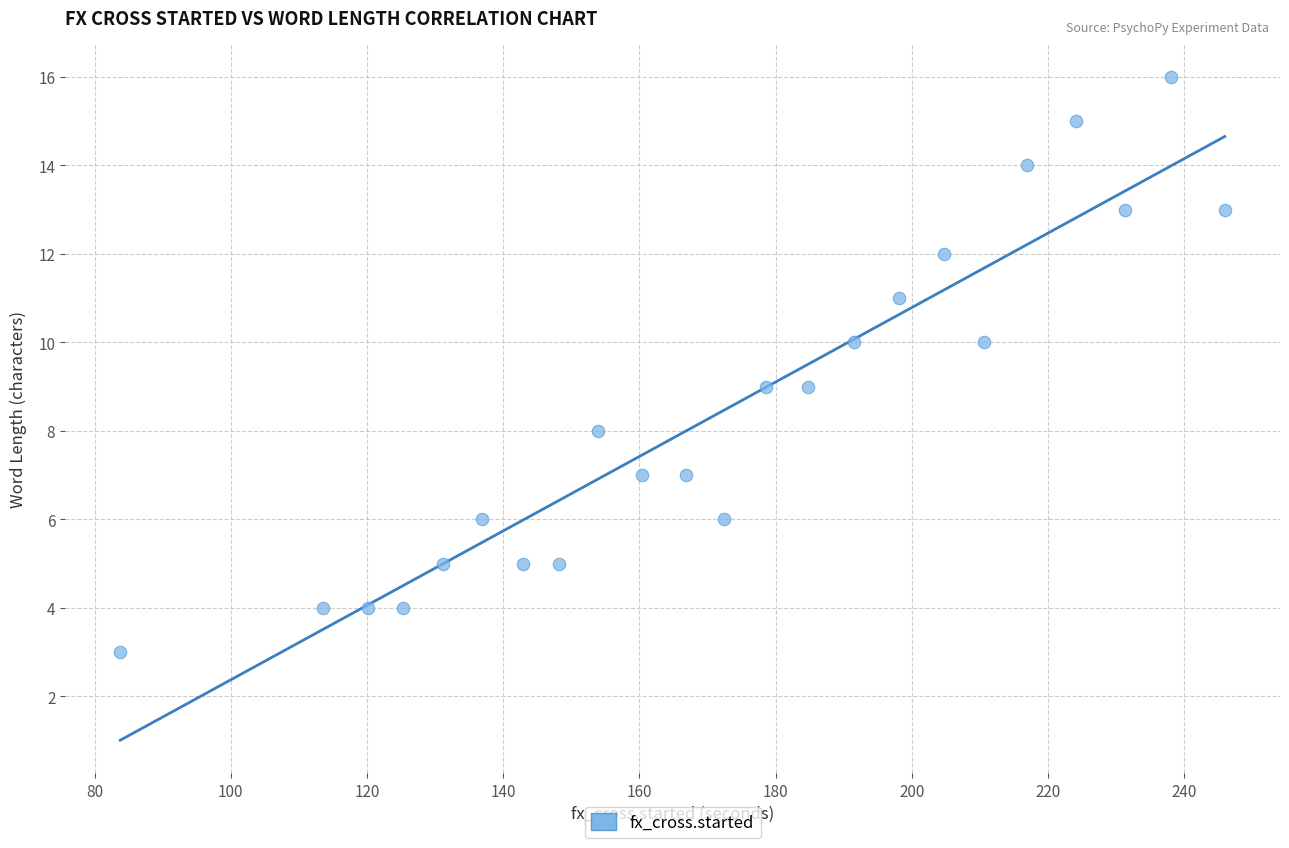

What is the range of Y values (max minus min)?

13